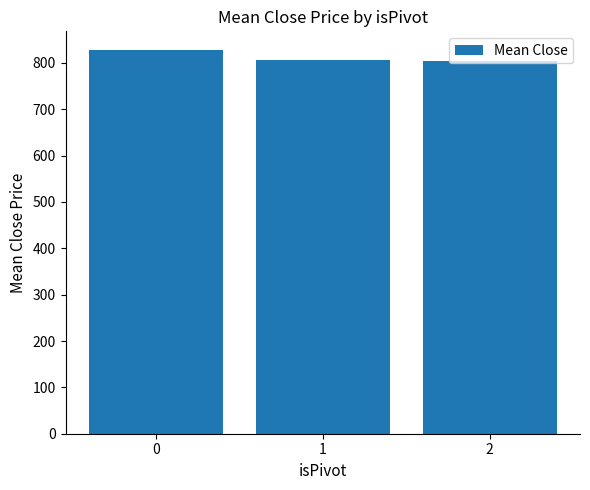

What is the smallest value displayed?

803.8